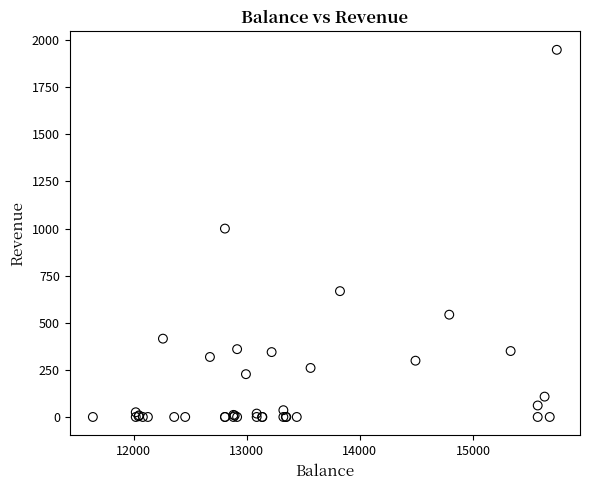

What Y value in the scatter plot is closest to 974?

1000.0